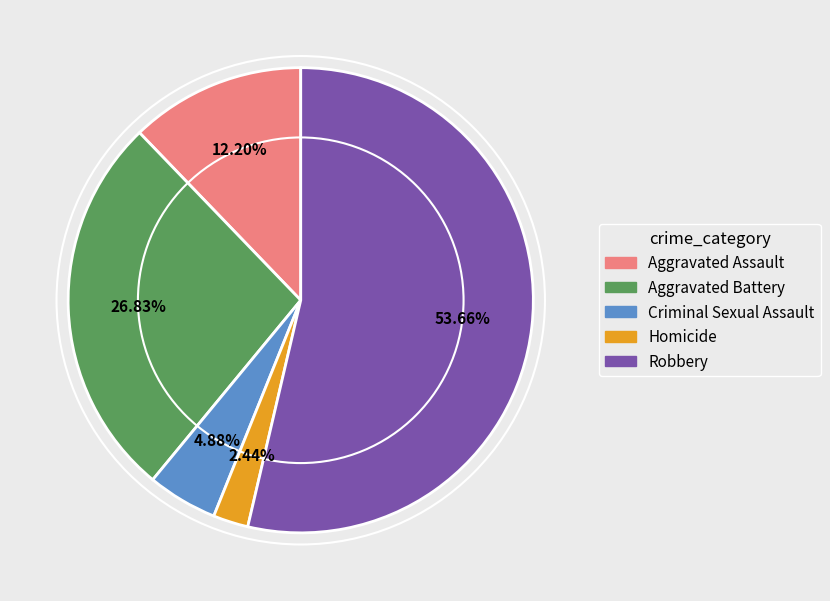

Rank the categories by value from highest to lowest.

Robbery, Aggravated Battery, Aggravated Assault, Criminal Sexual Assault, Homicide